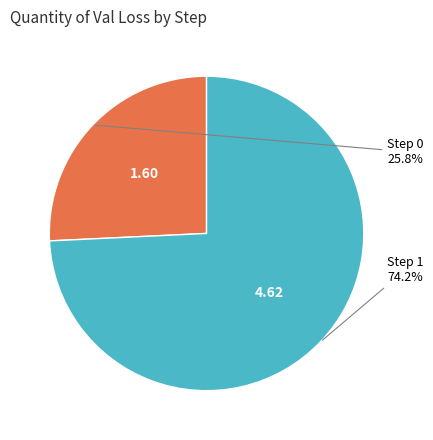

How many slices are in this pie chart?

2